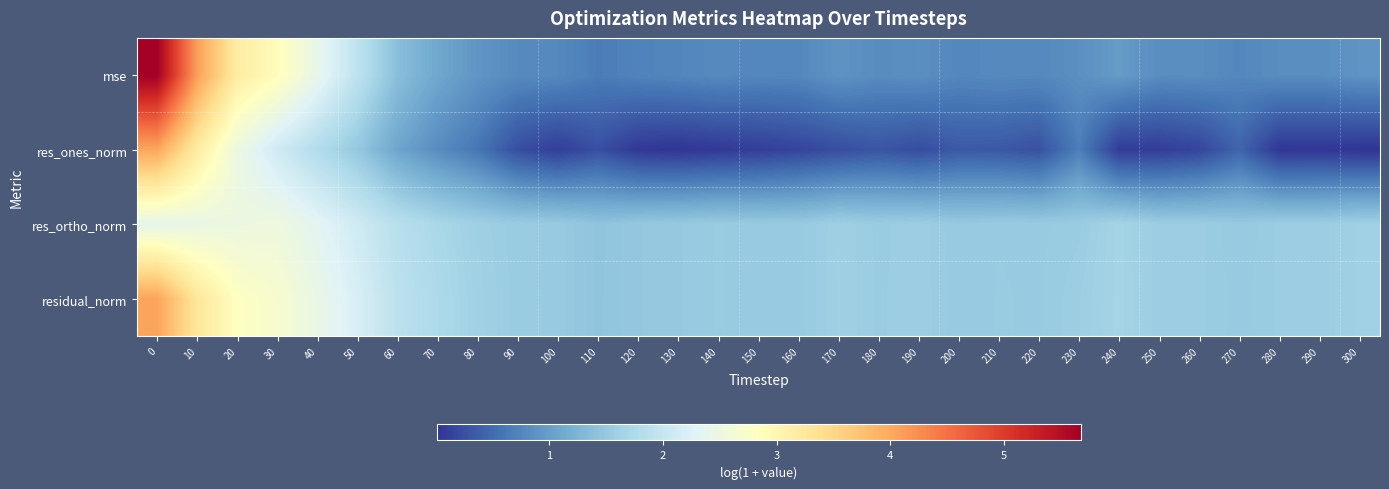

Reading right to left, transcribe all the data shown in this chart.

mse: 300=0.9	290=0.8	280=0.8	270=0.8	260=0.8	250=0.8	240=1.0	230=0.9	220=0.8	210=0.8	200=0.8	190=0.9	180=0.8	170=0.9	160=0.8	150=0.8	140=0.8	130=0.8	120=0.7	110=0.7	100=0.8	90=0.8	80=0.9	70=1.1	60=1.4	50=1.9	40=2.4	30=2.9	20=3.2	10=4.1	0=5.7
res_ones_norm: 300=0.0	290=0.0	280=0.0	270=0.4	260=0.2	250=0.1	240=0.1	230=0.7	220=0.3	210=0.3	200=0.3	190=0.2	180=0.3	170=0.2	160=0.2	150=0.1	140=0.1	130=0.0	120=0.0	110=0.3	100=0.1	90=0.2	80=0.6	70=0.8	60=1.1	50=1.5	40=1.8	30=2.1	20=2.5	10=3.2	0=4.0
res_ortho_norm: 300=1.6	290=1.6	280=1.6	270=1.5	260=1.6	250=1.6	240=1.7	230=1.6	220=1.5	210=1.5	200=1.5	190=1.6	180=1.6	170=1.6	160=1.5	150=1.5	140=1.5	130=1.5	120=1.5	110=1.4	100=1.5	90=1.5	80=1.6	70=1.7	60=1.9	50=2.1	40=2.3	30=2.5	20=2.5	10=2.5	0=2.4
residual_norm: 300=1.6	290=1.6	280=1.6	270=1.5	260=1.6	250=1.6	240=1.7	230=1.6	220=1.5	210=1.5	200=1.5	190=1.6	180=1.6	170=1.6	160=1.5	150=1.5	140=1.5	130=1.5	120=1.5	110=1.4	100=1.5	90=1.5	80=1.6	70=1.7	60=1.9	50=2.2	40=2.5	30=2.7	20=2.8	10=3.3	0=4.1